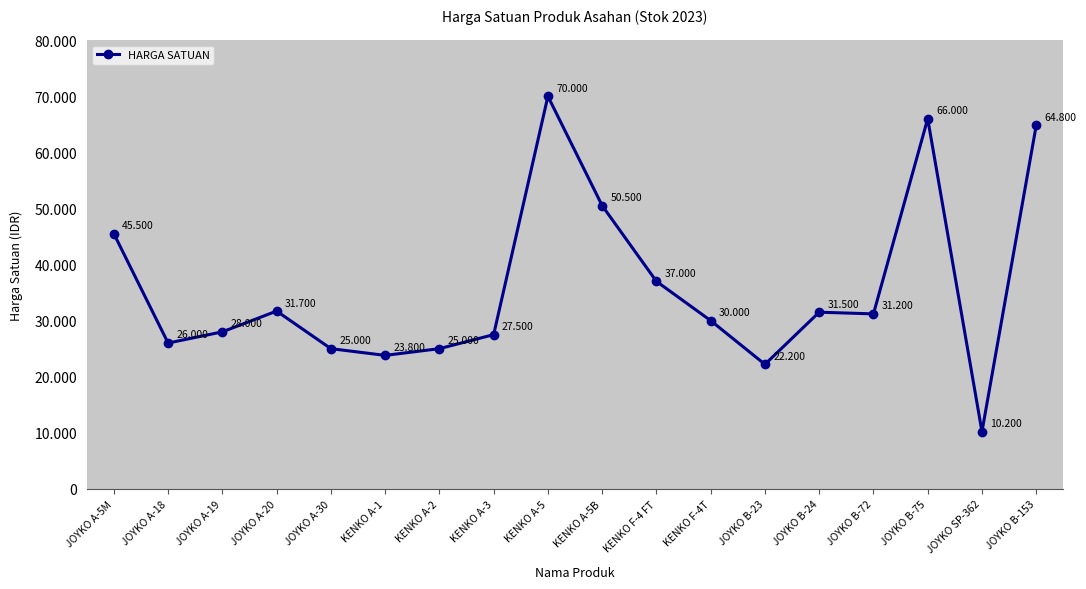

Does the chart have visible grid lines?

No